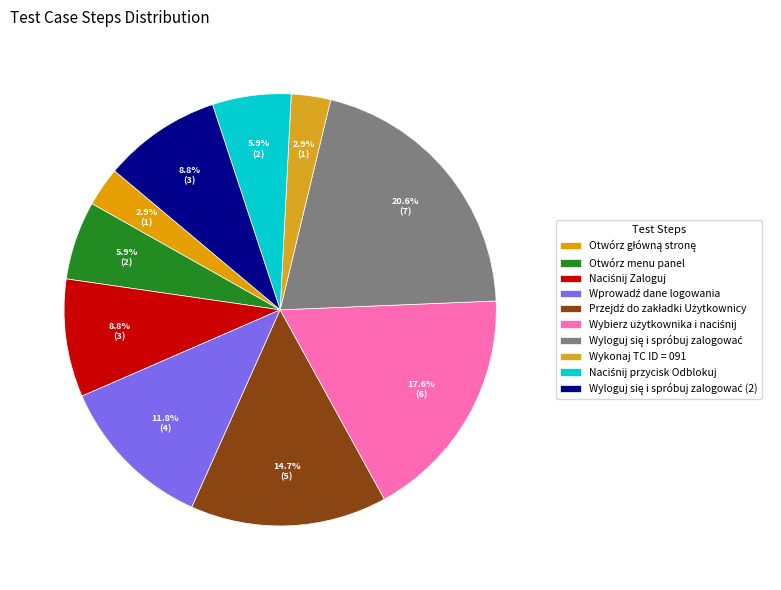

Approximately how many times larger is the value at Otwórz menu panel compared to Wyloguj się i spróbuj zalogować?

0.3